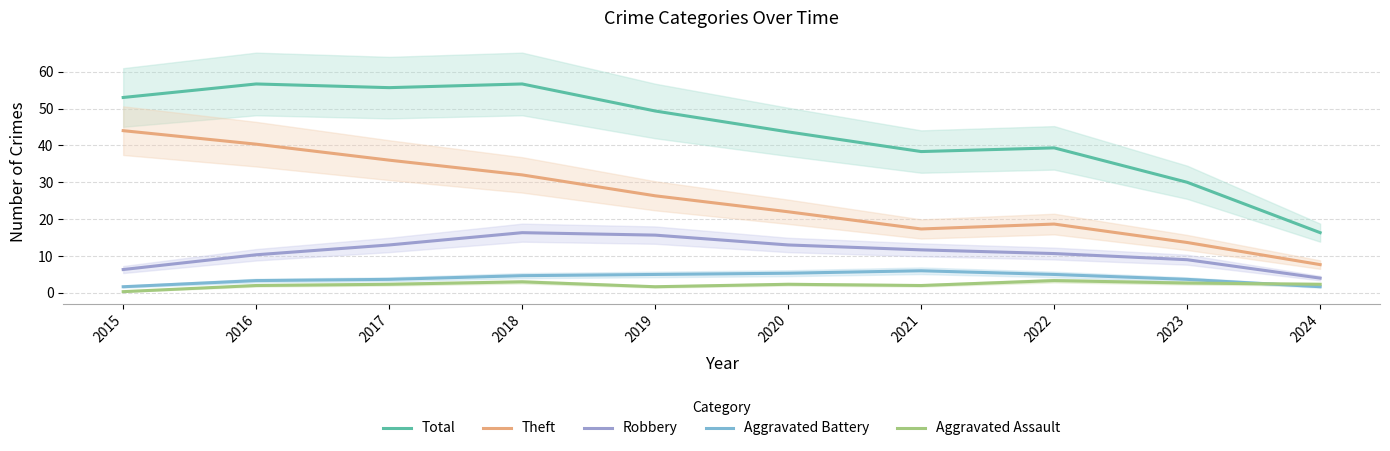

Reading left to right, list all the values displayed in this chart.

Total: 2015=53.0	2016=56.7	2017=55.7	2018=56.7	2019=49.3	2020=43.7	2021=38.3	2022=39.3	2023=30.0	2024=16.3
Theft: 2015=44.0	2016=40.3	2017=36.0	2018=32.0	2019=26.3	2020=22.0	2021=17.3	2022=18.7	2023=13.7	2024=7.7
Robbery: 2015=6.3	2016=10.3	2017=13.0	2018=16.3	2019=15.7	2020=13.0	2021=11.7	2022=10.7	2023=9.0	2024=4.0
Aggravated Battery: 2015=1.7	2016=3.3	2017=3.7	2018=4.7	2019=5.0	2020=5.3	2021=6.0	2022=5.0	2023=3.7	2024=1.7
Aggravated Assault: 2015=0.3	2016=2.0	2017=2.3	2018=3.0	2019=1.7	2020=2.3	2021=2.0	2022=3.3	2023=2.7	2024=2.3